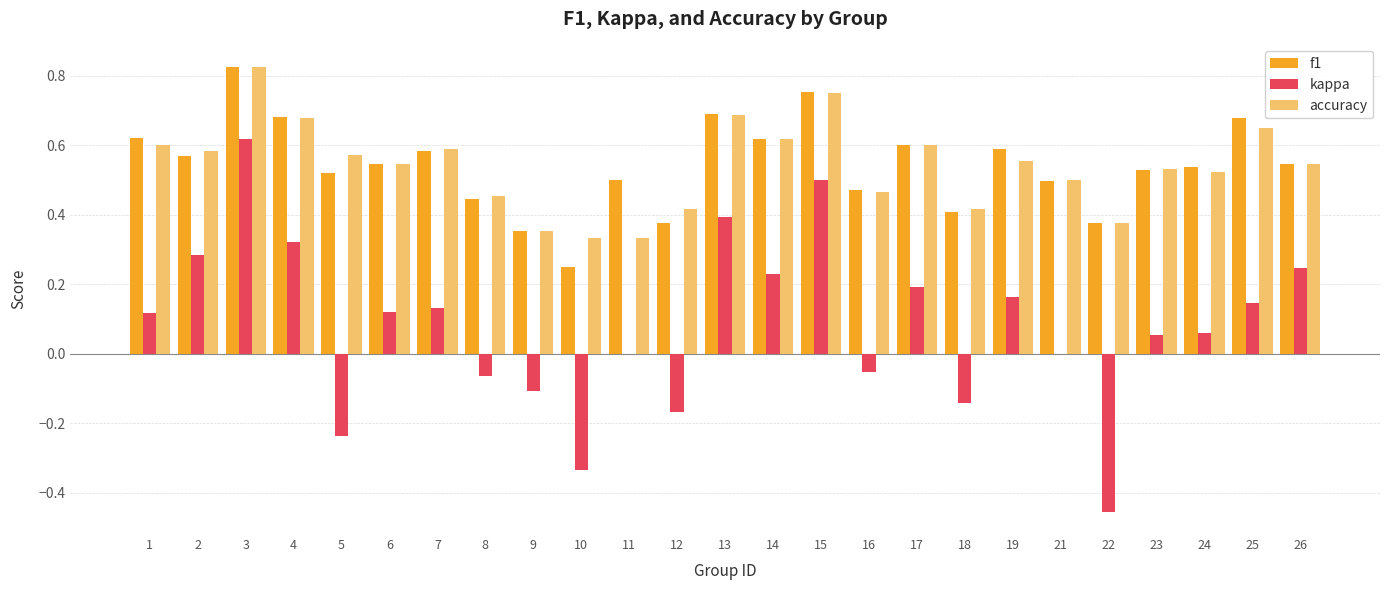

Which category has the highest value across all series?

3